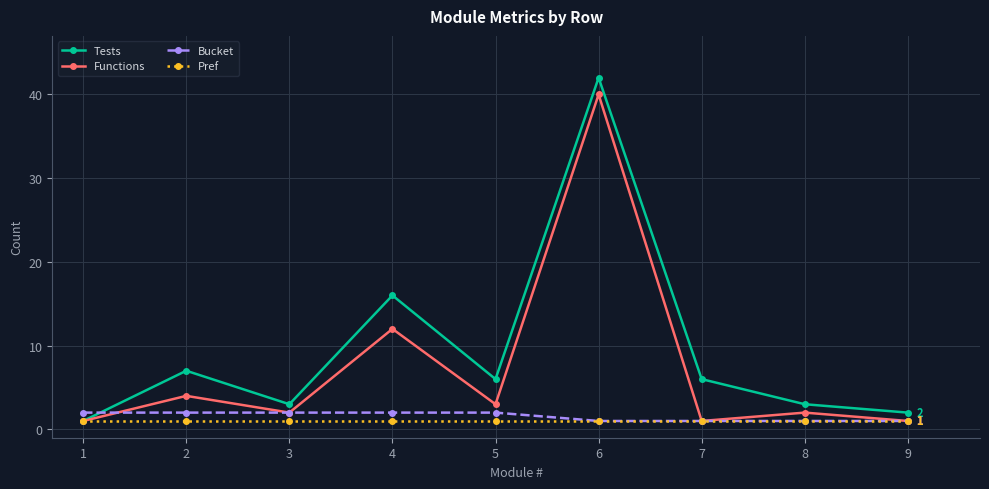

List the series in order of their peak value, highest first.

Tests, Functions, Bucket, Pref